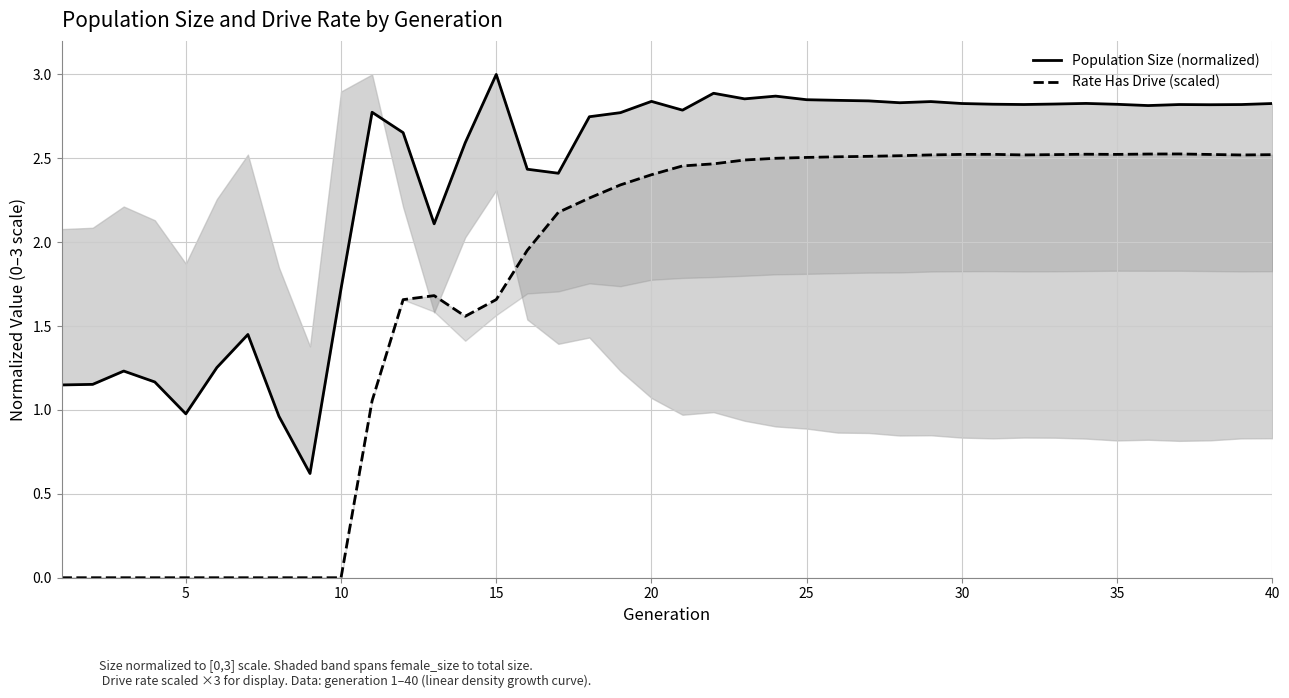

Does the chart display data point markers on the line(s)?

No